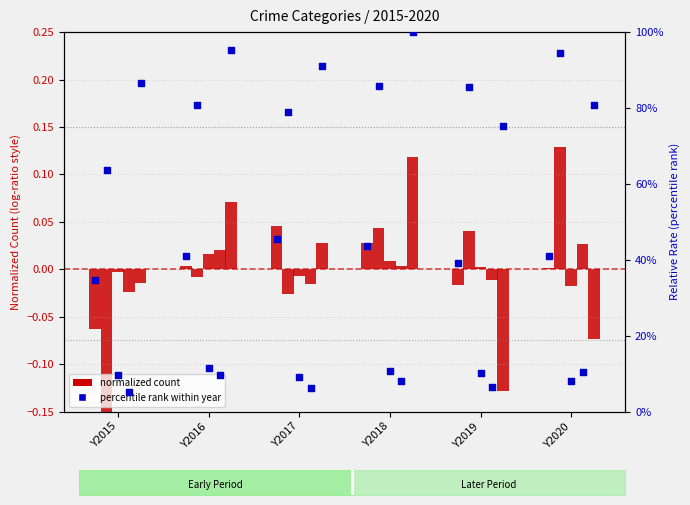

Between Y2016 and Y2019, which is larger?

Y2016